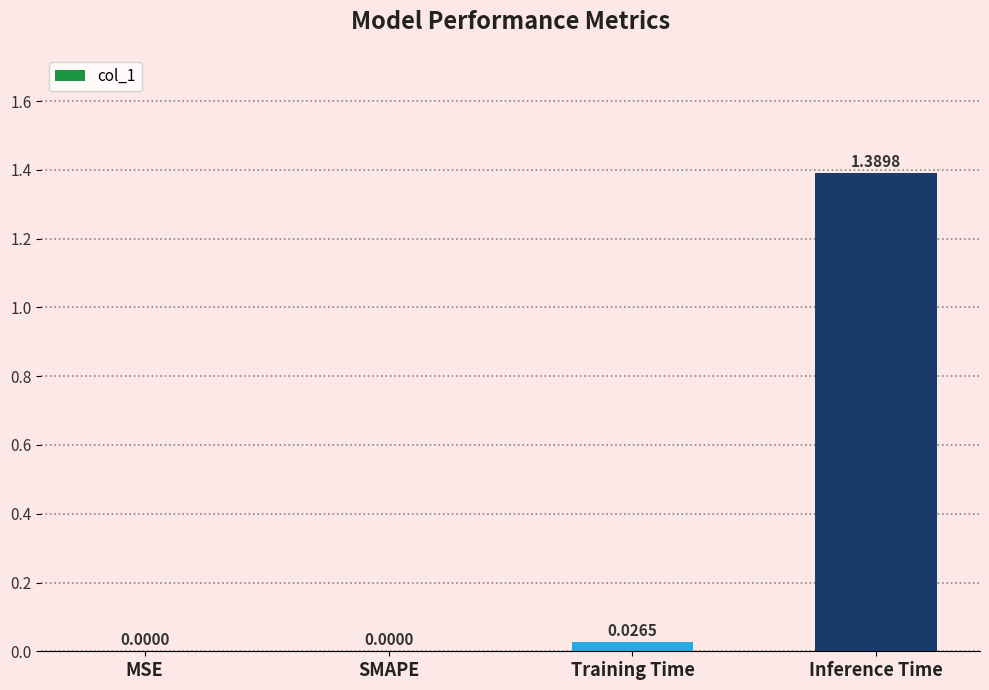

What is the change in value from MSE to Inference Time?

+1.4